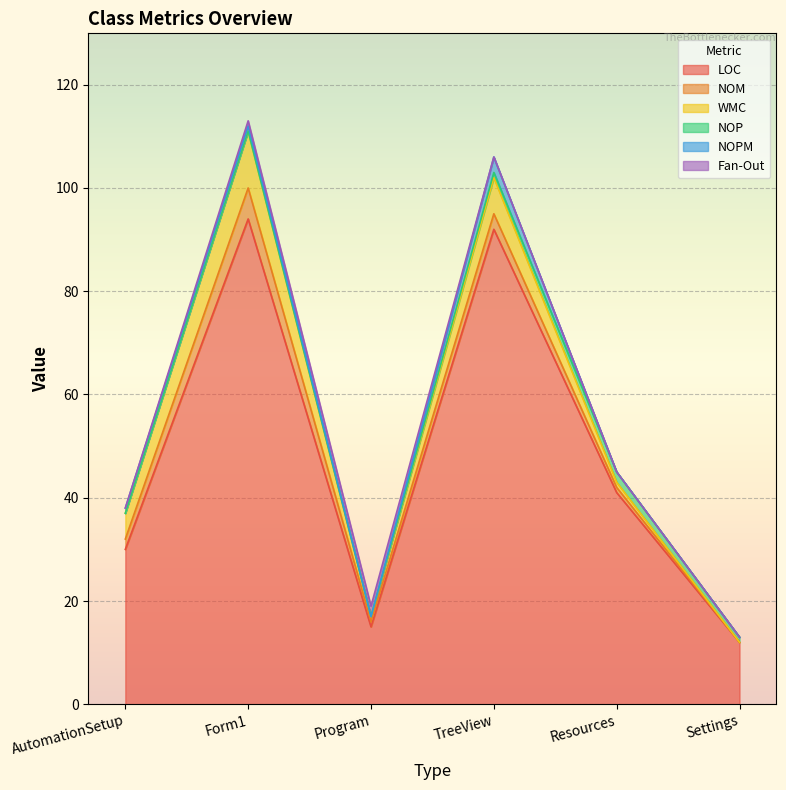

What is the value of the NOPM point at the 1st from the left?

1